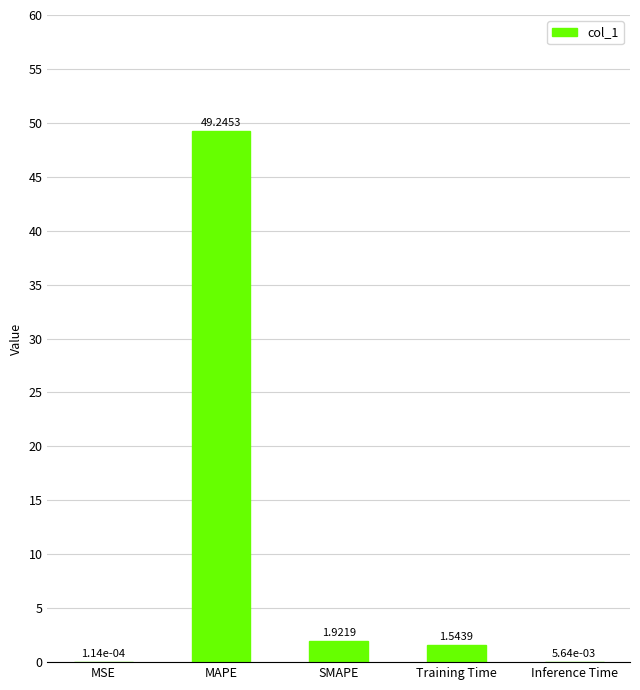

What is the change in value from MAPE to SMAPE?

-47.3